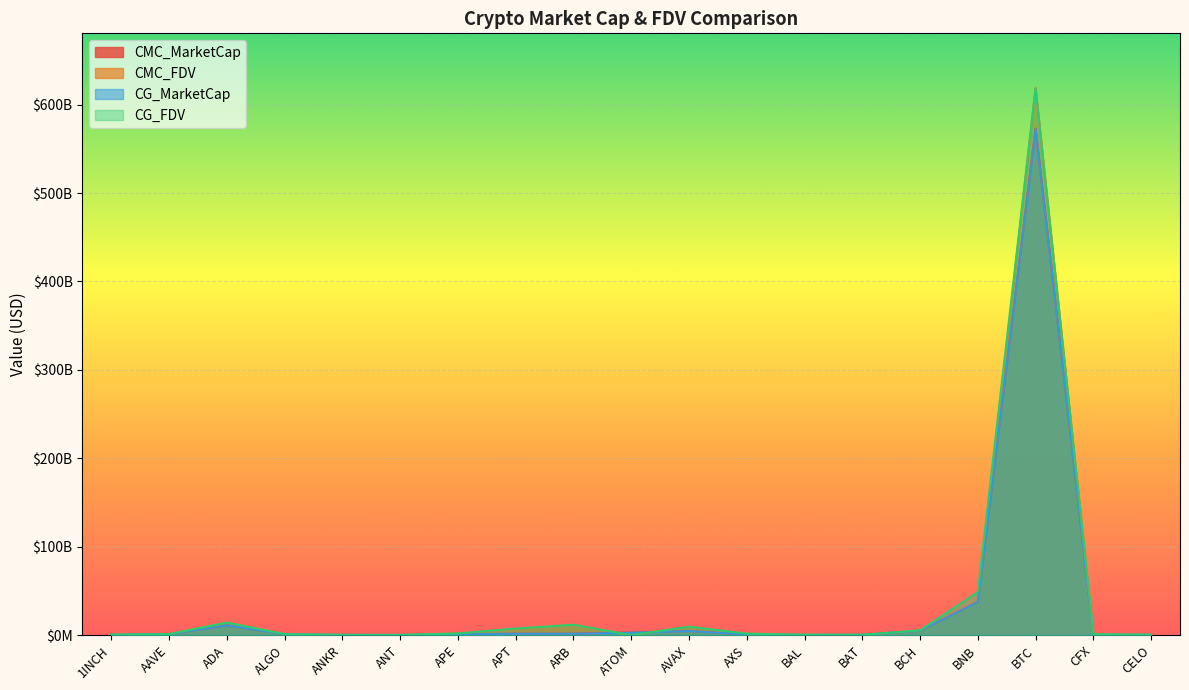

What is the label of the 12th point from the left?

AXS